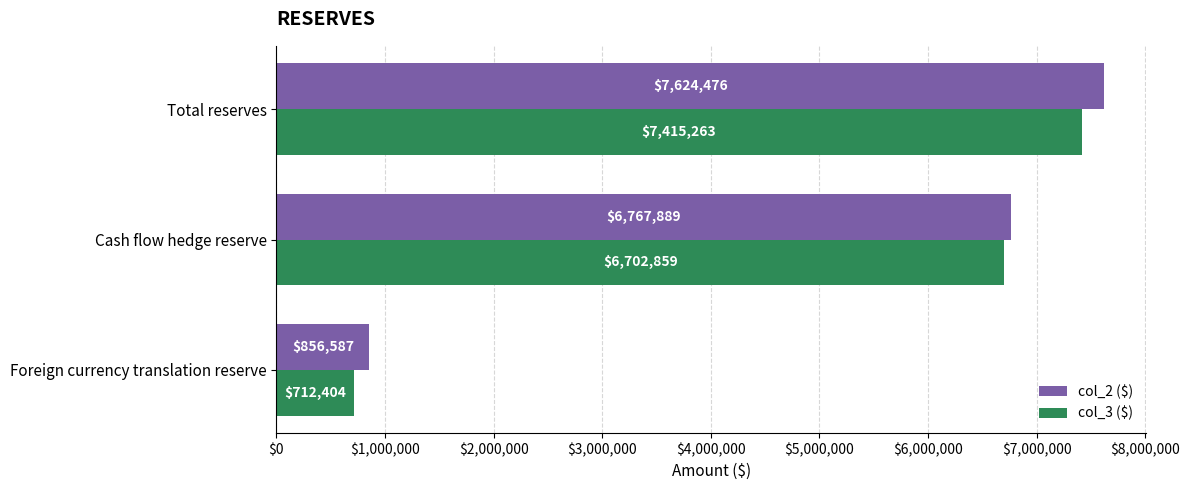

What are all the series names shown in the legend?

col_2 ($), col_3 ($)